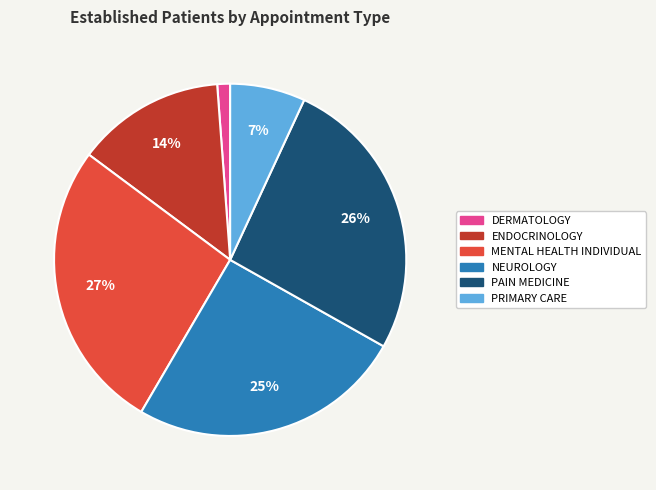

Combined, do PRIMARY CARE and NEUROLOGY account for over 50%?

No